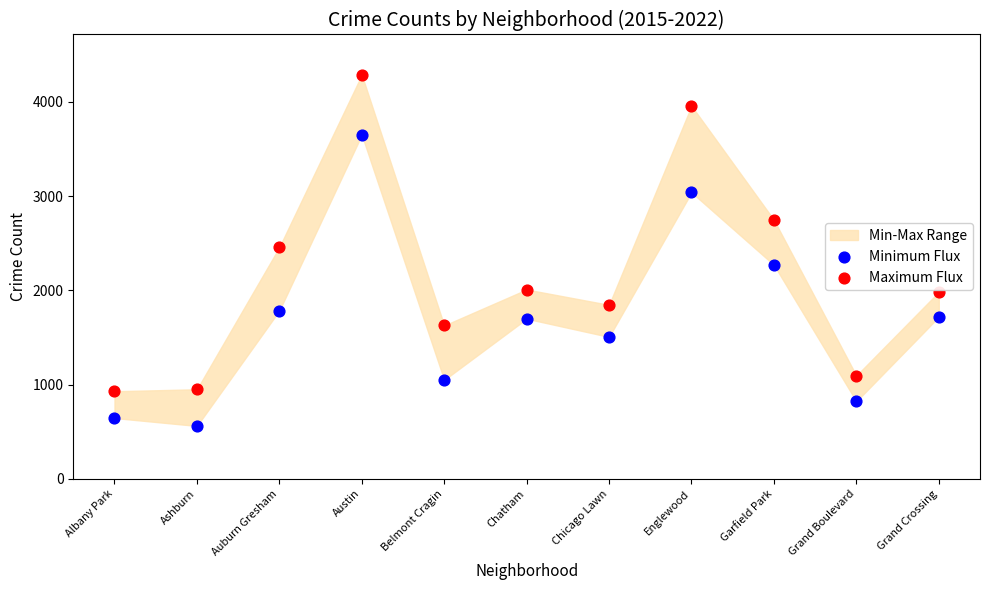

Which series has the widest spread of Y values?

Maximum Flux